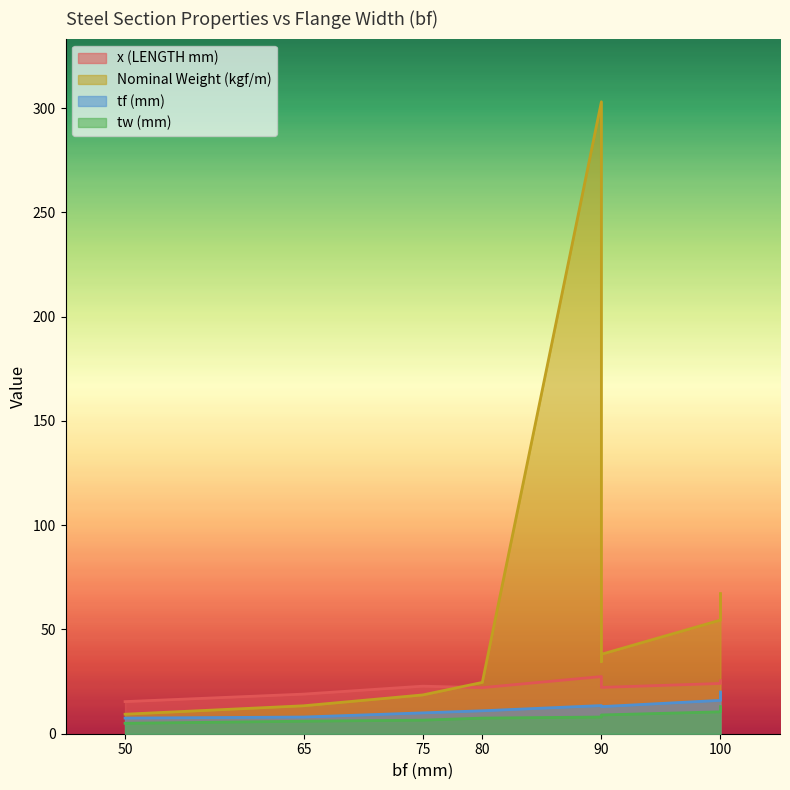

Reading left to right, transcribe all the data shown in this chart.

x (LENGTH mm): 50=15.4	65=19.0	75=22.8	80=22.1	90=27.4	90=24.0	90=22.2	100=24.1	100=25.4
Nominal Weight (kgf/m): 50=9.4	65=13.4	75=18.6	80=24.6	90=303.0	90=34.6	90=38.1	100=54.5	100=67.2
tf (mm): 50=7.5	65=8.0	75=10.0	80=11.0	90=13.5	90=13.0	90=13.0	100=16.0	100=20.0
tw (mm): 50=5.0	65=6.0	75=6.5	80=7.5	90=8.0	90=9.0	90=9.0	100=10.5	100=13.0